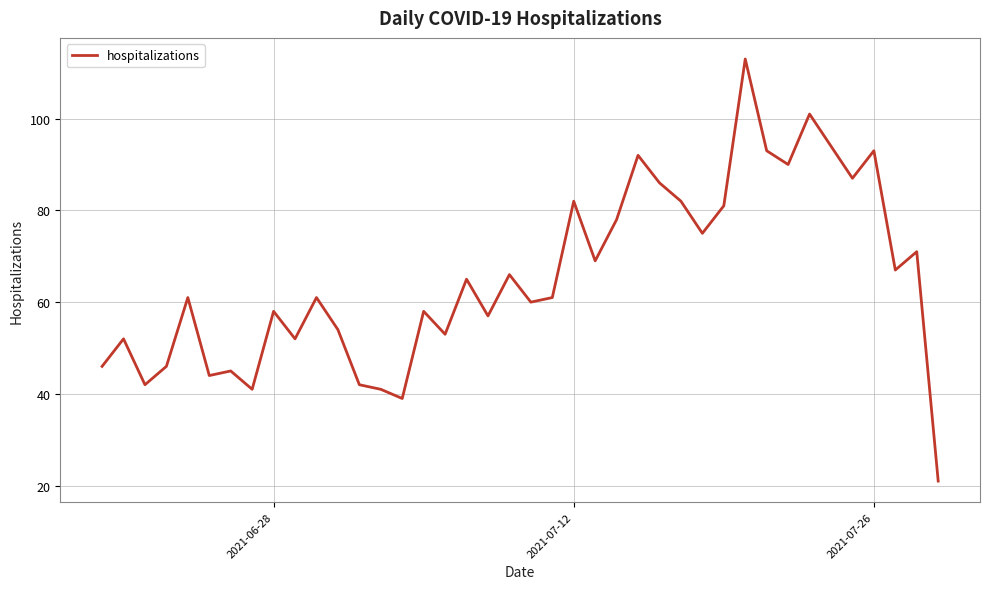

What is the difference between the maximum and minimum values?

92